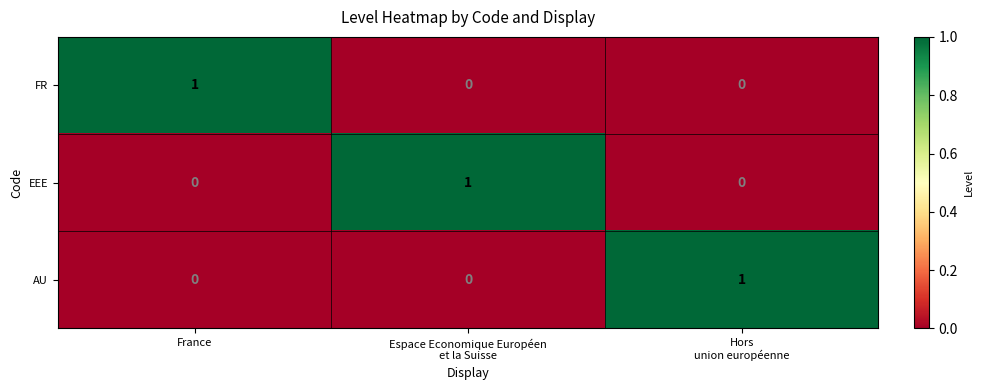

How many AU values are between 0 and 1?

3